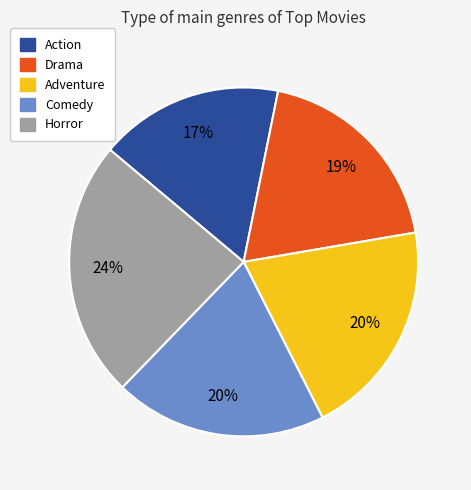

What is the smallest slice in the pie chart?

Action